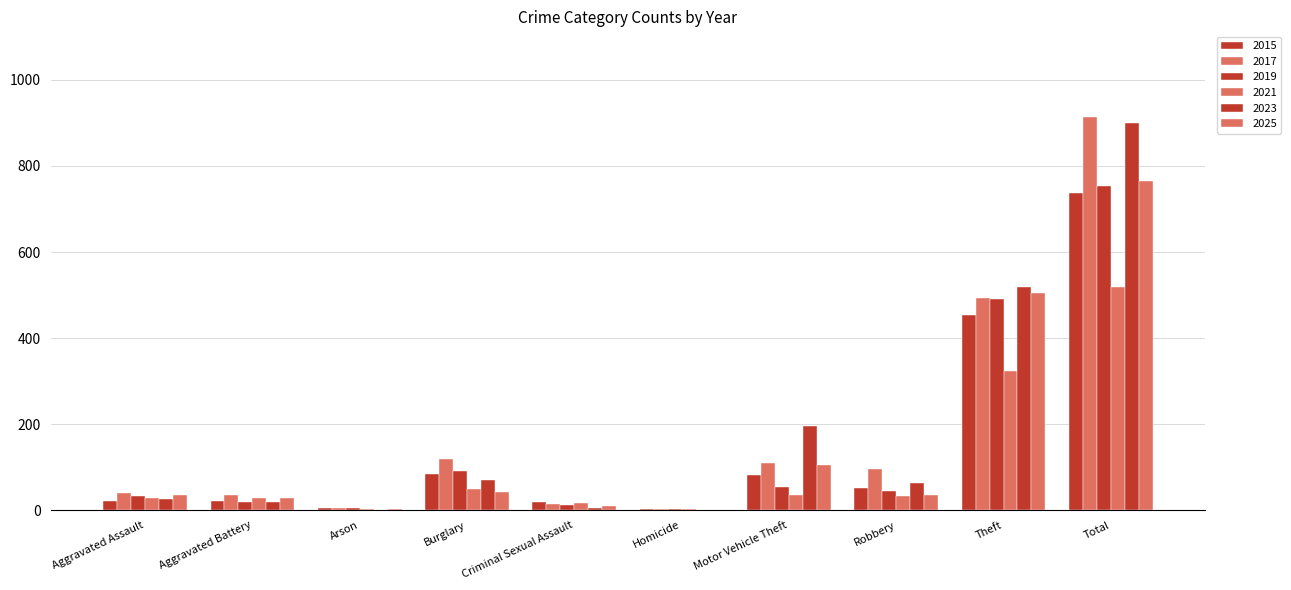

What is the total value across all series at Burglary?

457